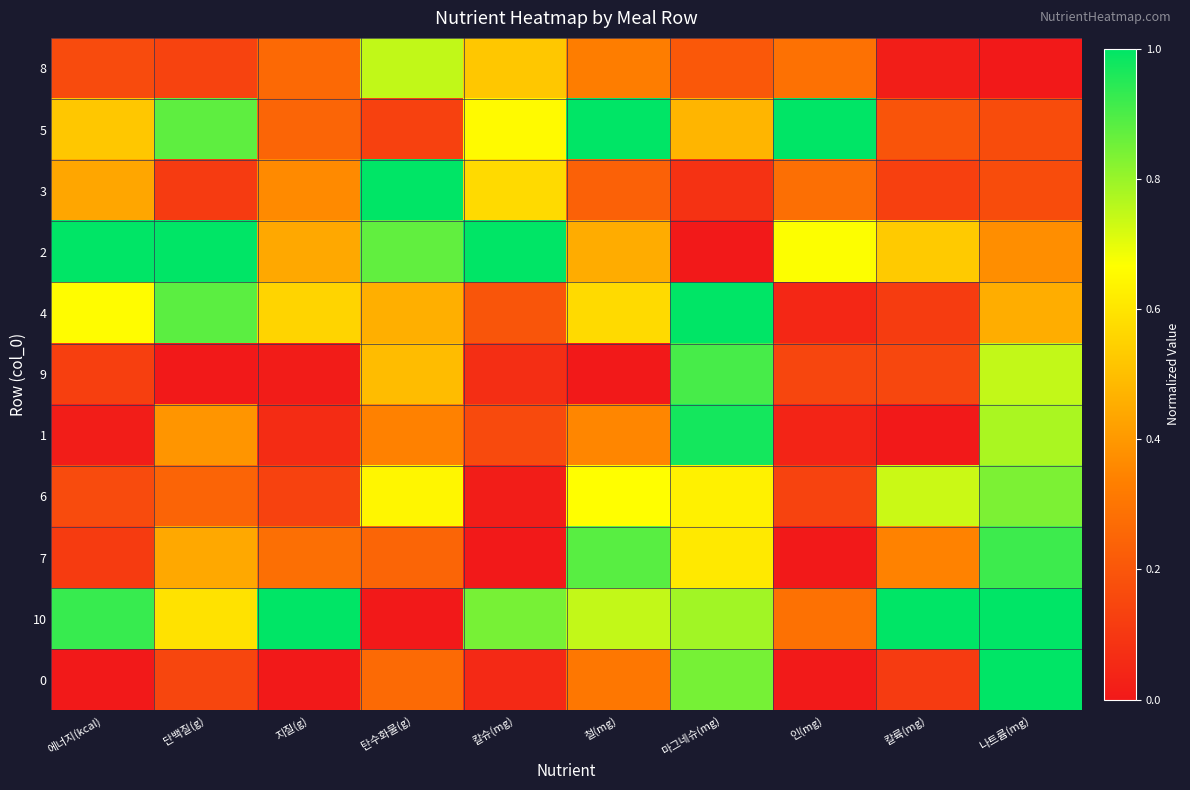

At 나트륨(mg), list the series in order from smallest to largest.

8, 5, 3, 2, 4, 9, 1, 6, 7, 10, 0